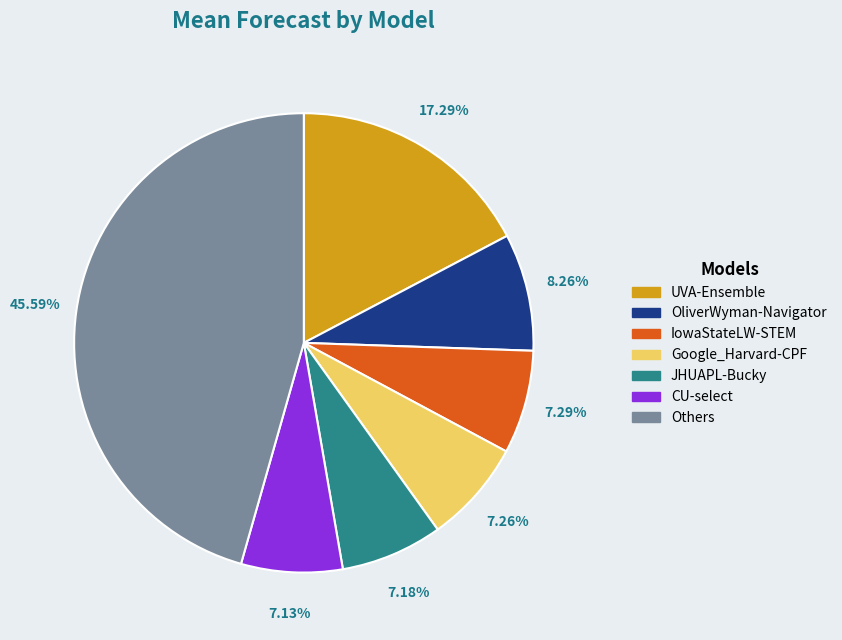

What is the ratio of the value at UVA-Ensemble to the value at Others?

0.4